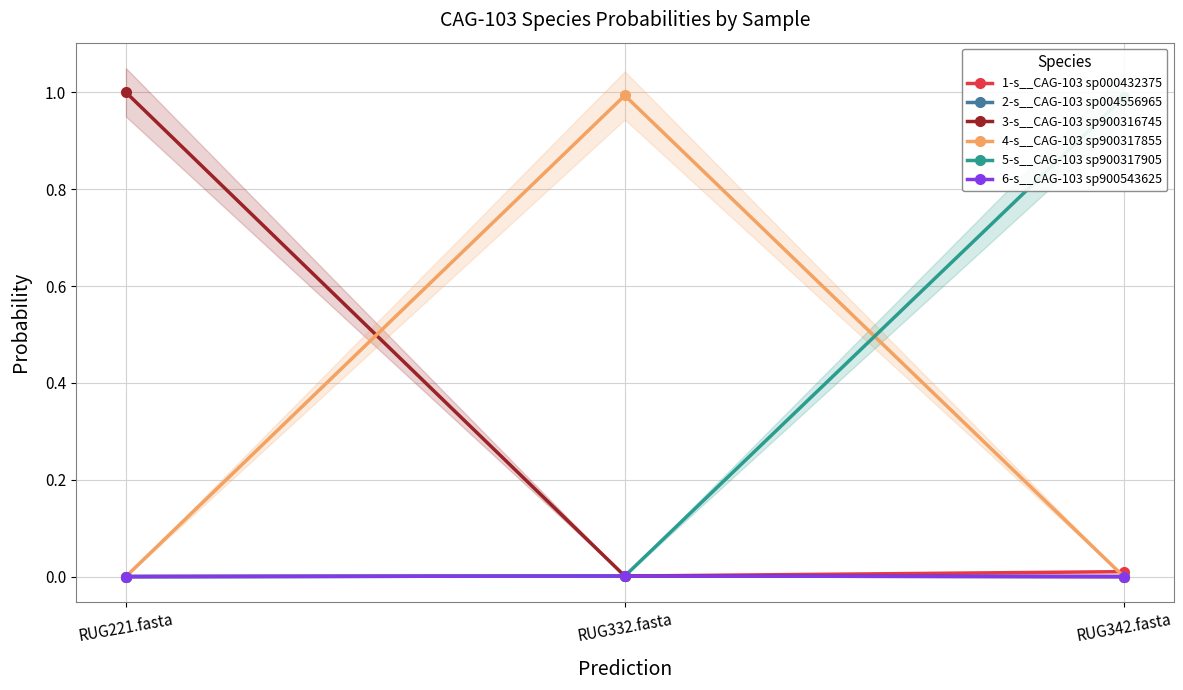

What is the label of the 3rd point from the left?

RUG342.fasta